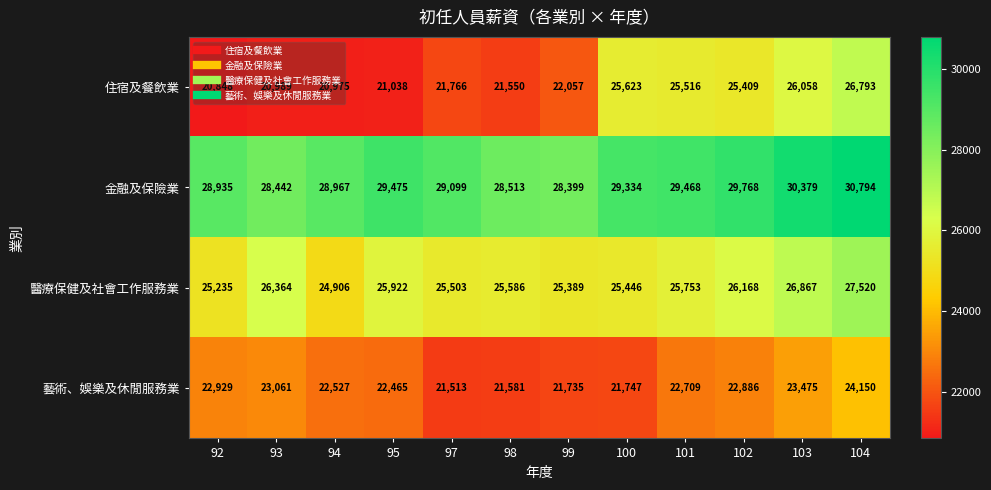

What is the average value of the 藝術、娛樂及休閒服務業 series?

22565